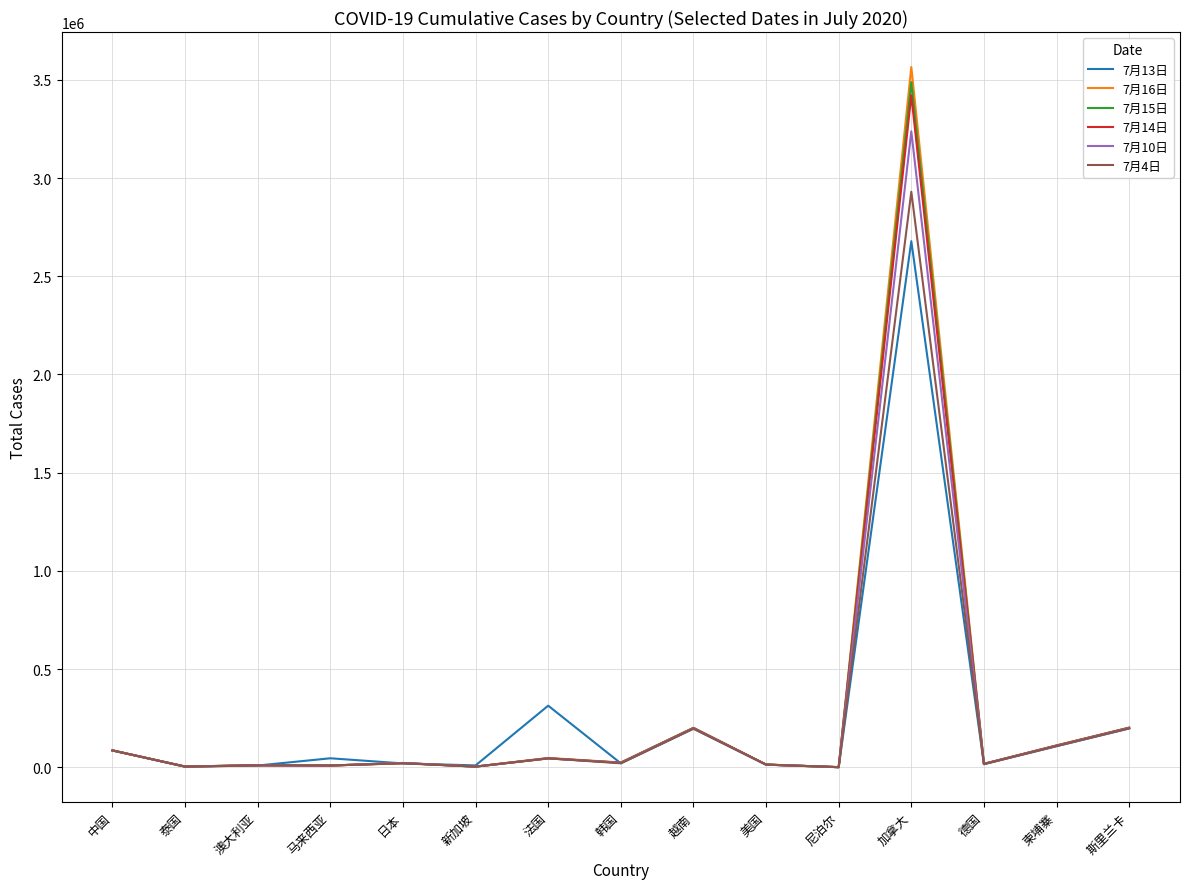

How many lines are shown in the chart?

6